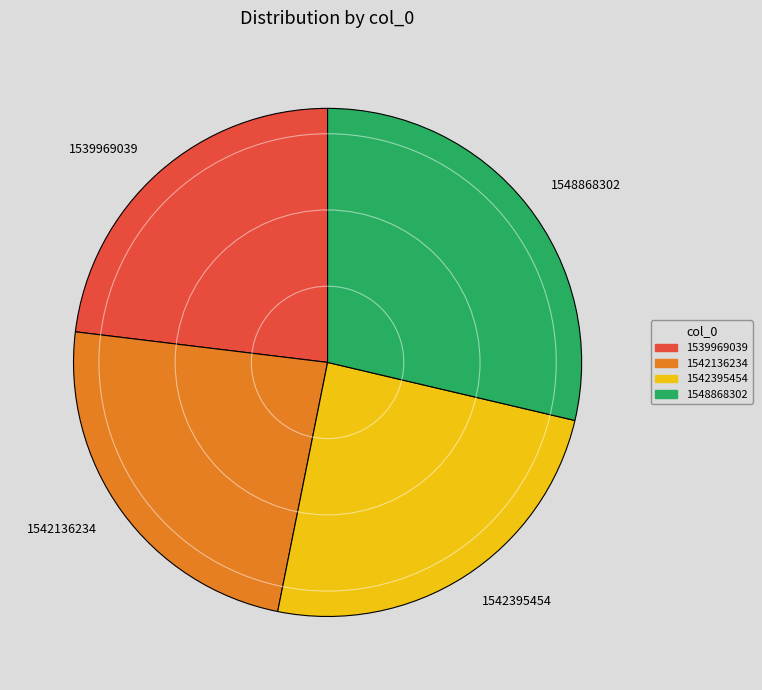

Which category has the biggest portion of the pie?

1548868302